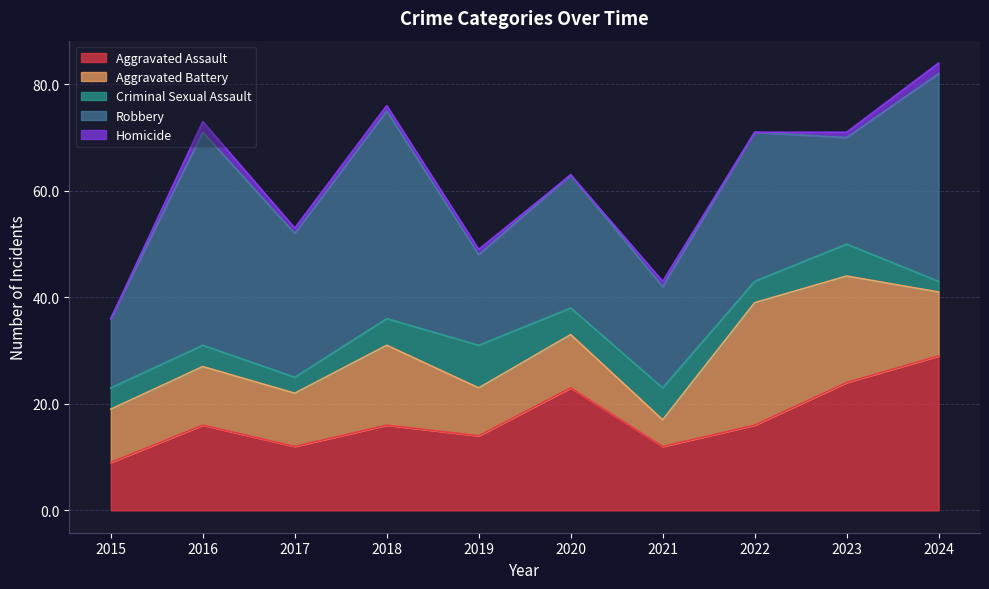

Reading right to left, what are all the values shown in this chart?

Aggravated Assault: 29	24	16	12	23	14	16	12	16	9
Aggravated Battery: 12	20	23	5	10	9	15	10	11	10
Criminal Sexual Assault: 2	6	4	6	5	8	5	3	4	4
Robbery: 39	20	28	19	25	17	39	27	40	13
Homicide: 2	1	0	1	0	1	1	1	2	0